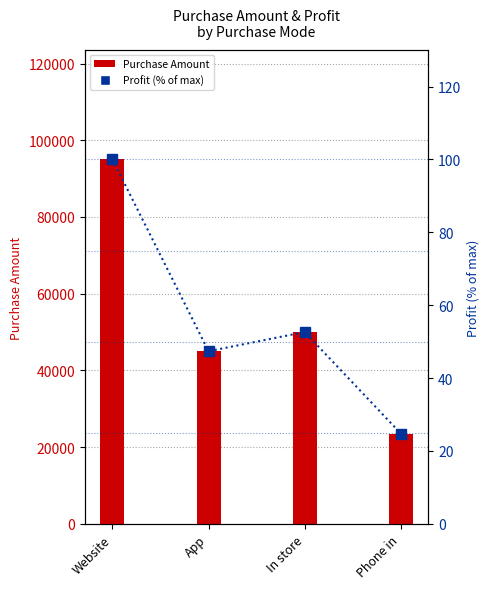

At how many categories does at least one series exceed 17119?

4